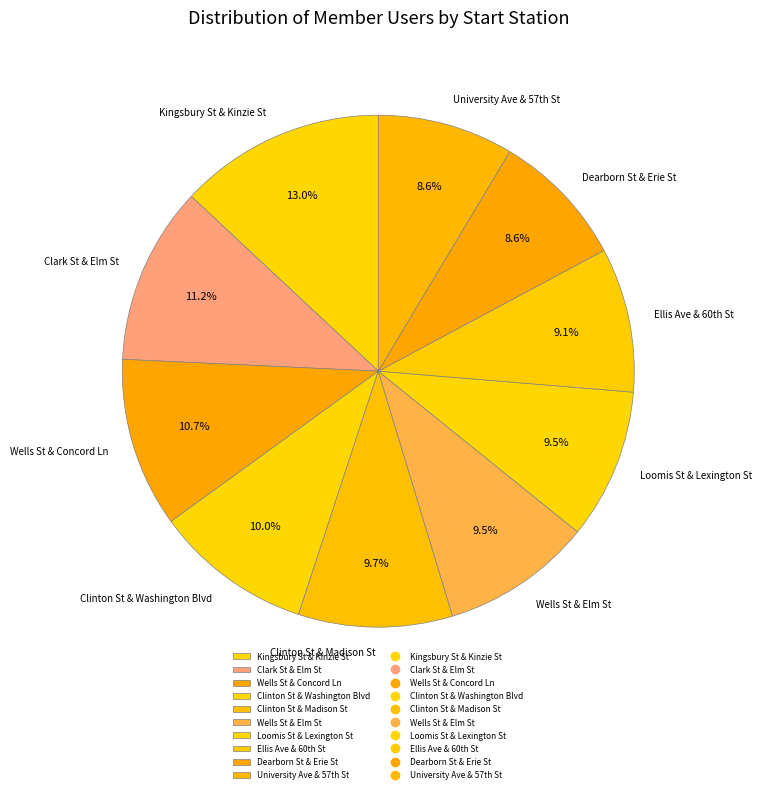

To the nearest percent, what is the average slice percentage?

10%